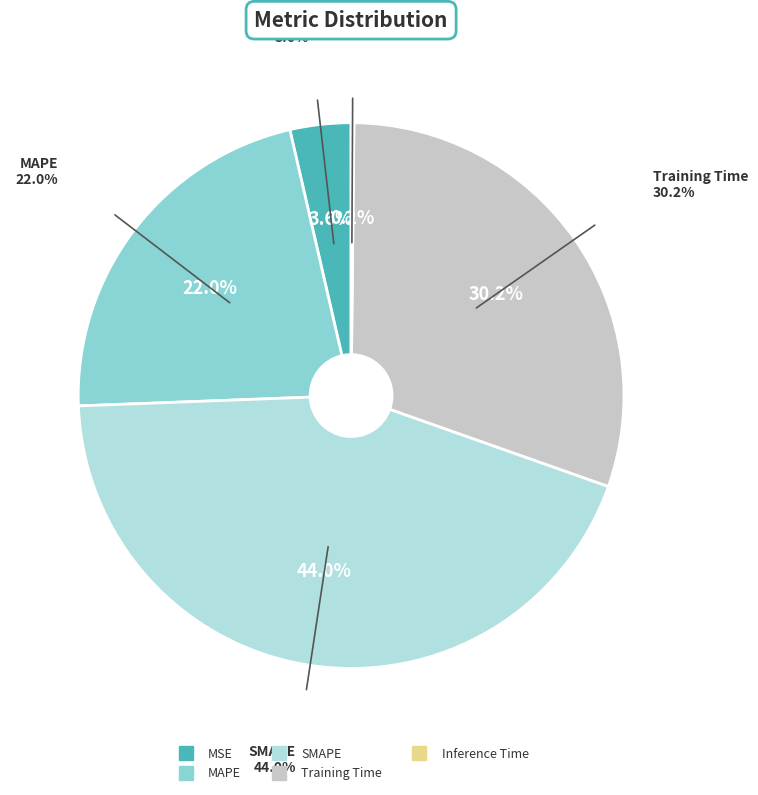

To the nearest percent, what percentage of the pie is MSE?

4%